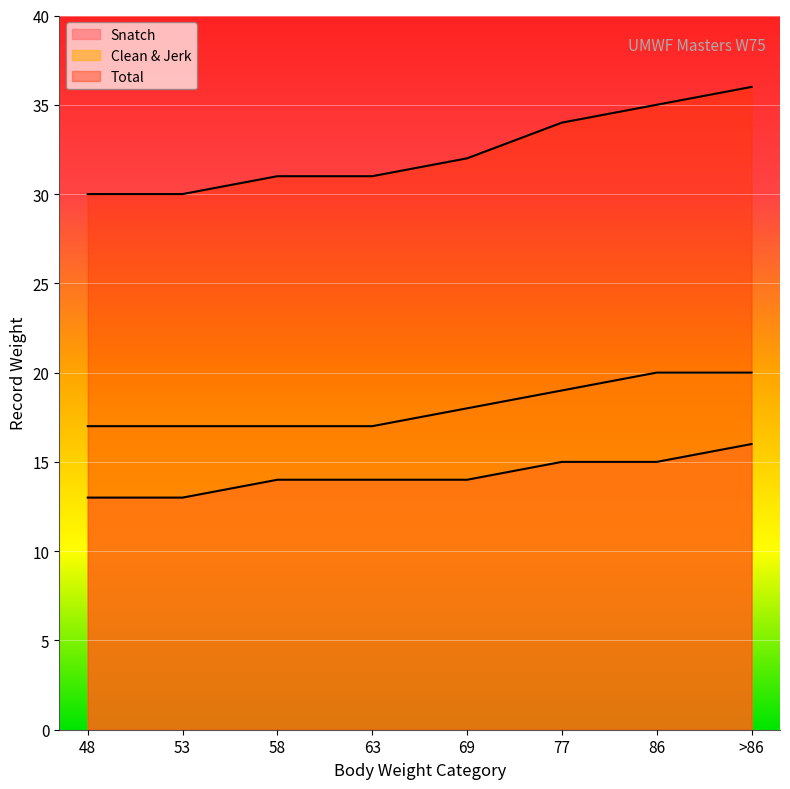

Which series has the largest total across all categories?

Total